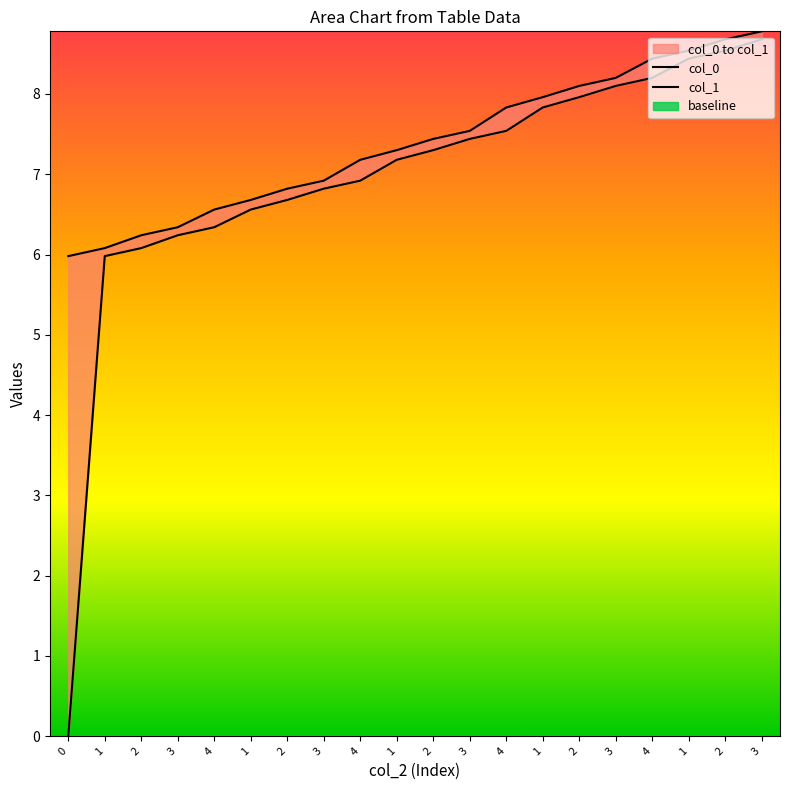

Does the chart have visible grid lines?

No